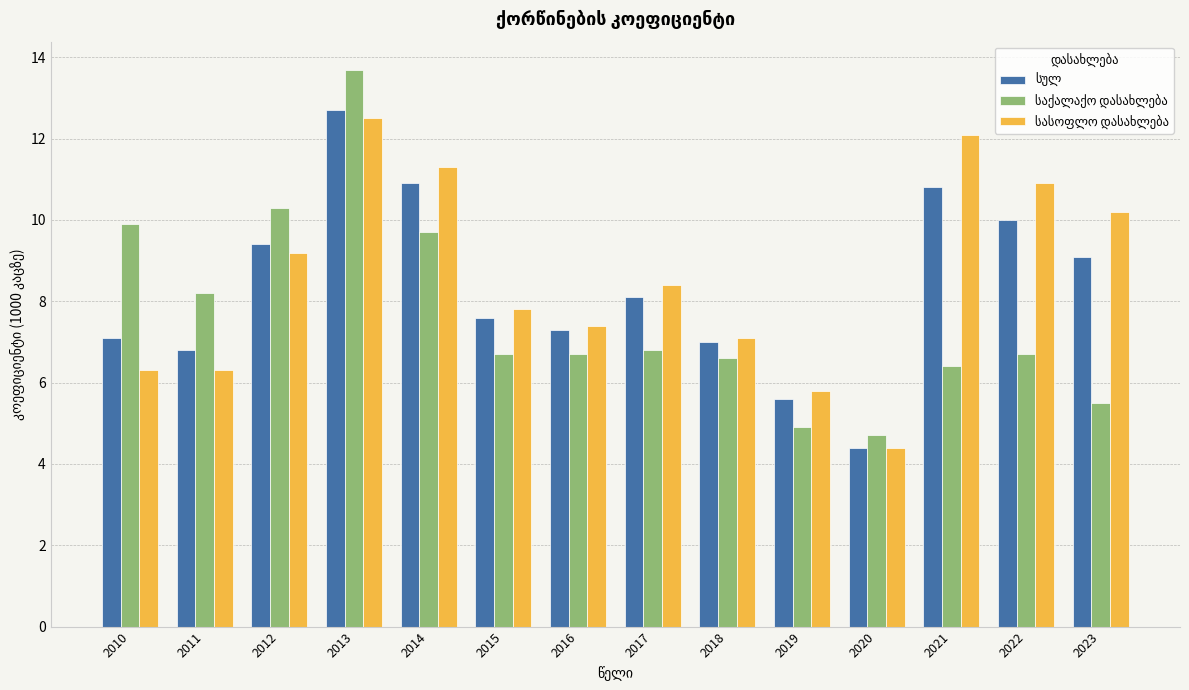

What is the smallest value displayed?

4.4